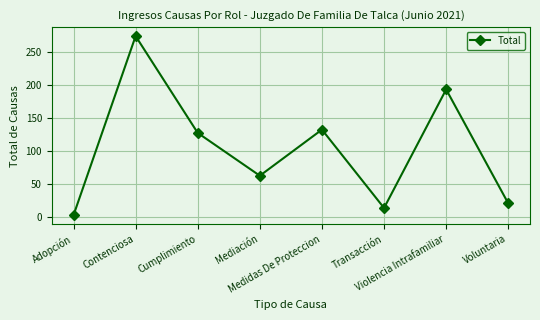

What is the change in value from Contenciosa to Cumplimiento?

-147